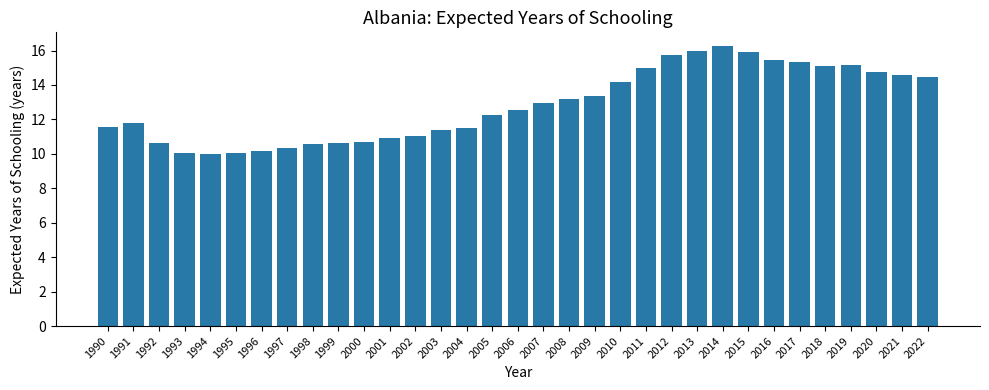

At which label is the value closest to 13?

2007